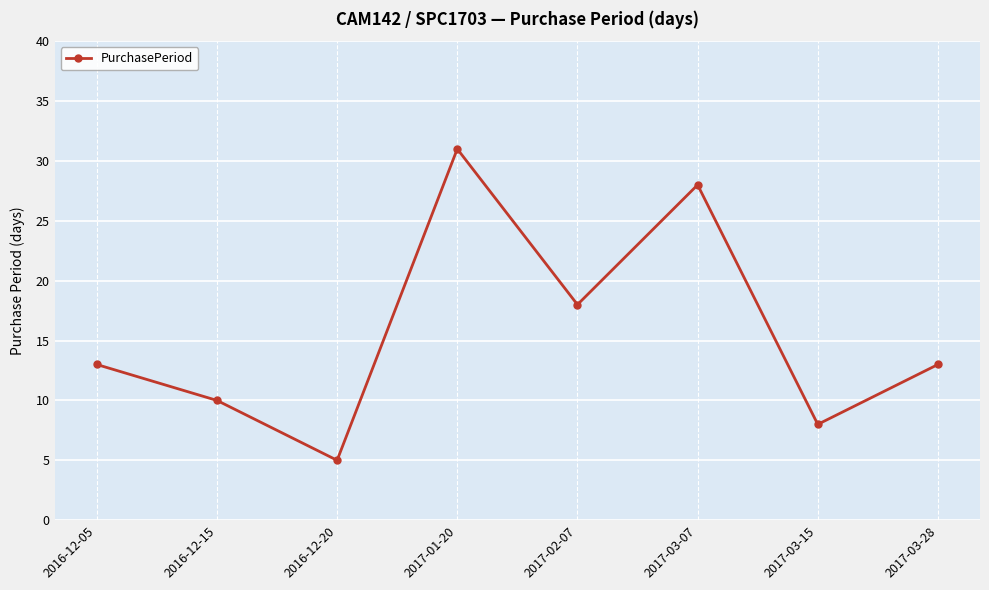

Between 2017-03-07 and 2016-12-05, which is larger?

2017-03-07